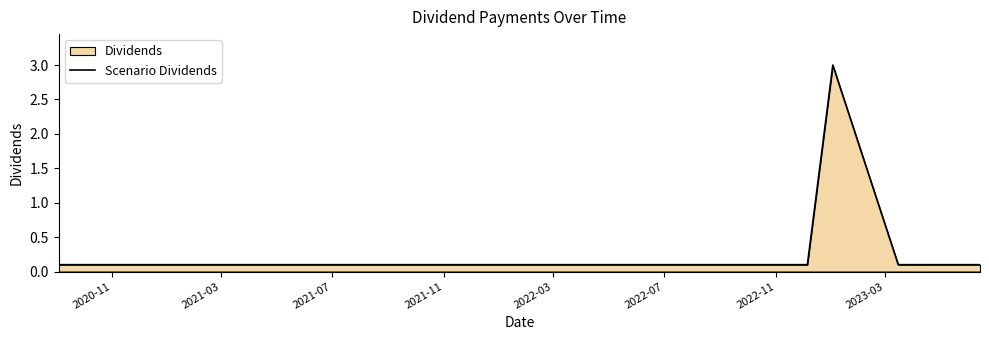

At which category does the chart reach its minimum across all series?

2020-11